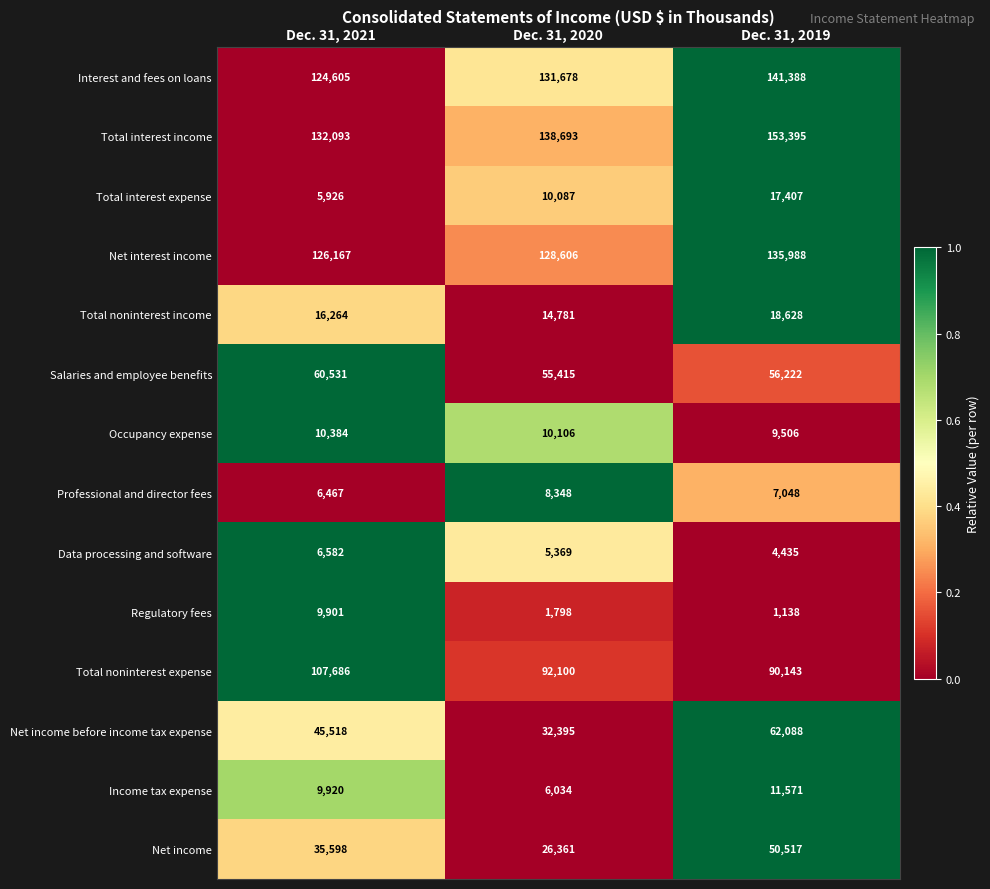

What is the average value of the Net income series?

37492